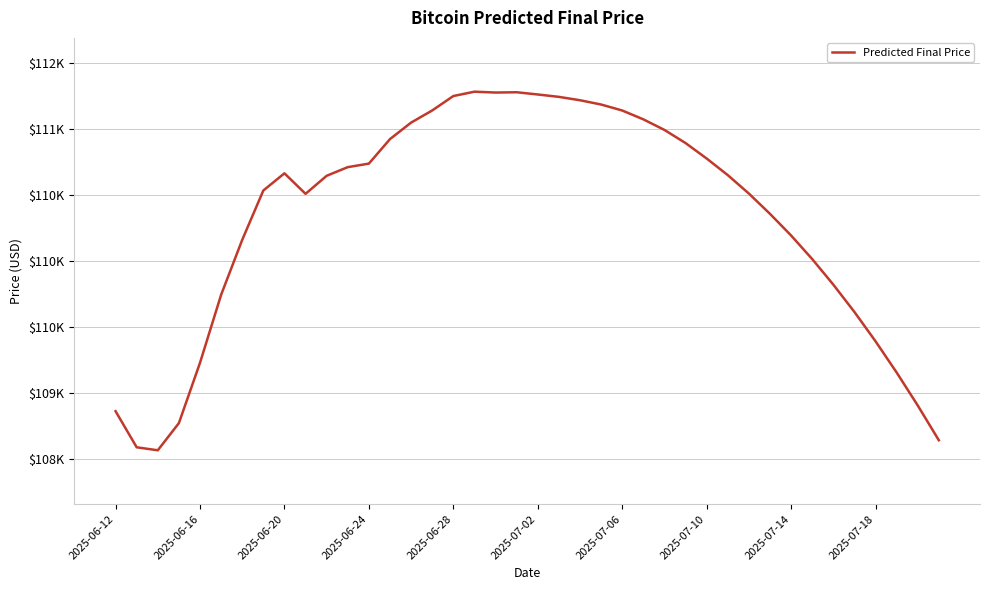

What is the greatest value displayed?

111285.9